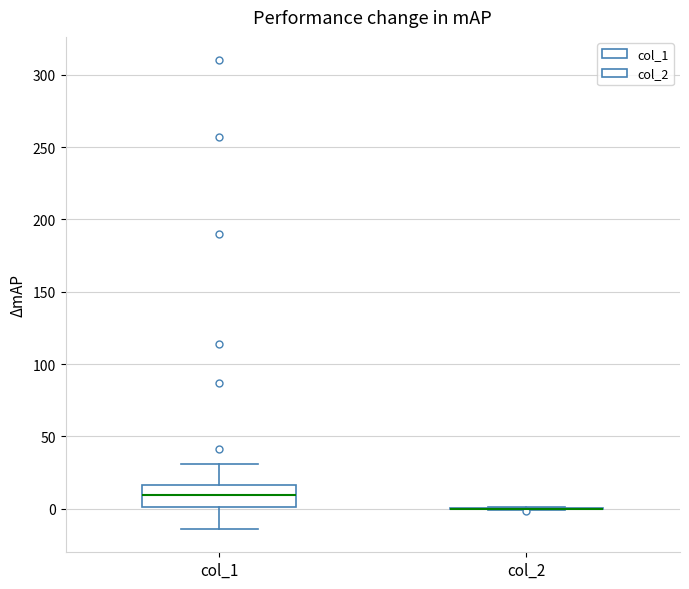

Reading left to right, read every box against the y-axis: the position of its median line, the range the box covers, and the ends of its whiskers. The values are not printed on the chart, so give them approximately, as read against the axis.

col_1: median 10, box 0 to 15, whiskers -15 to 30
col_2: box collapsed to a line at 0, whiskers 0 to 0